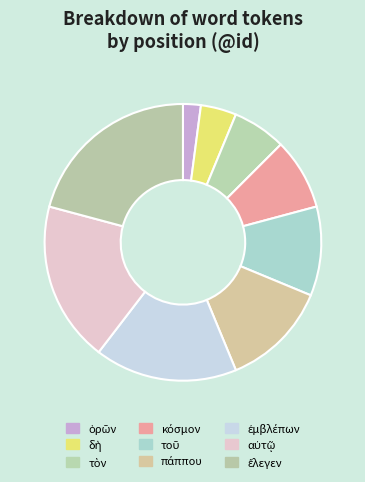

Count the number of slices in the pie.

9